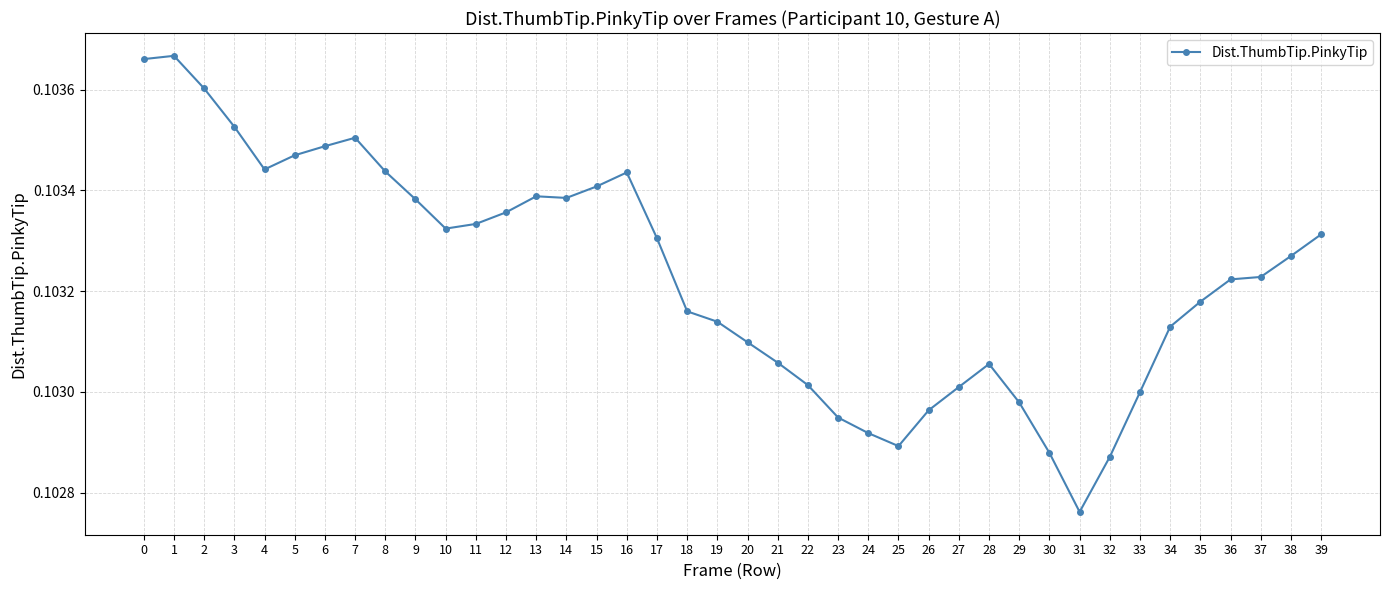

Which has a higher value, 34 or 32?

34